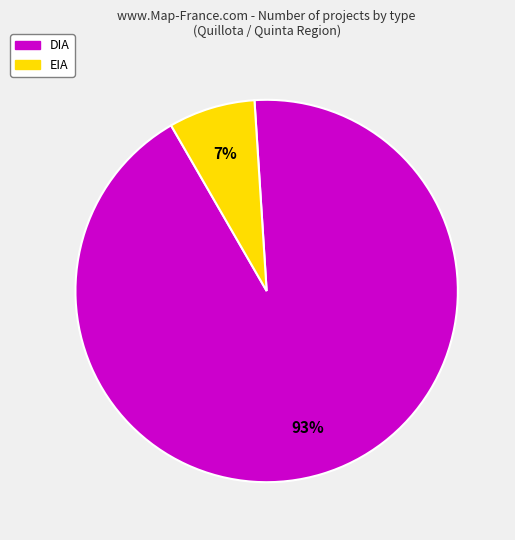

To the nearest percent, what is the average slice percentage?

50%